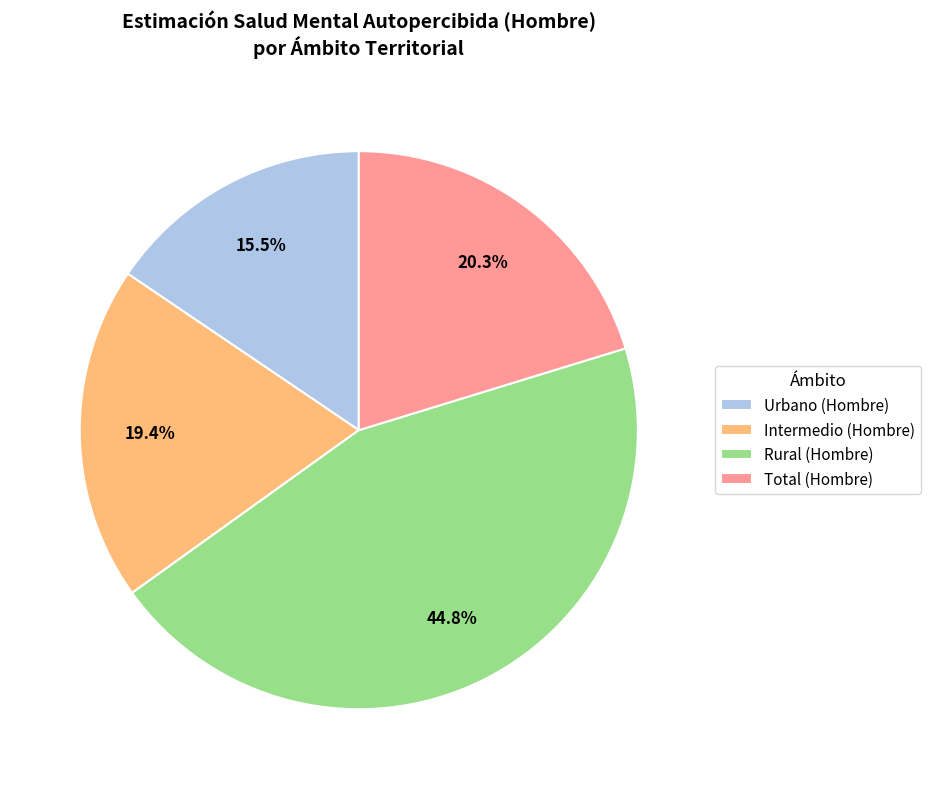

To the nearest percent, what is the average slice percentage?

25%